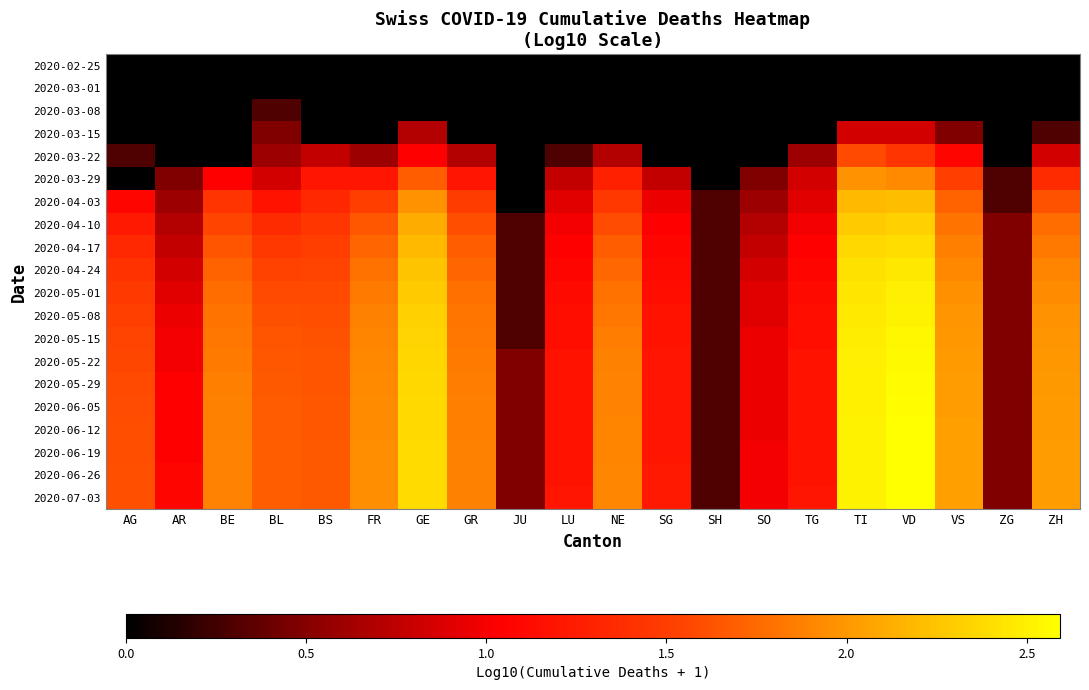

How many series are shown in this chart?

20